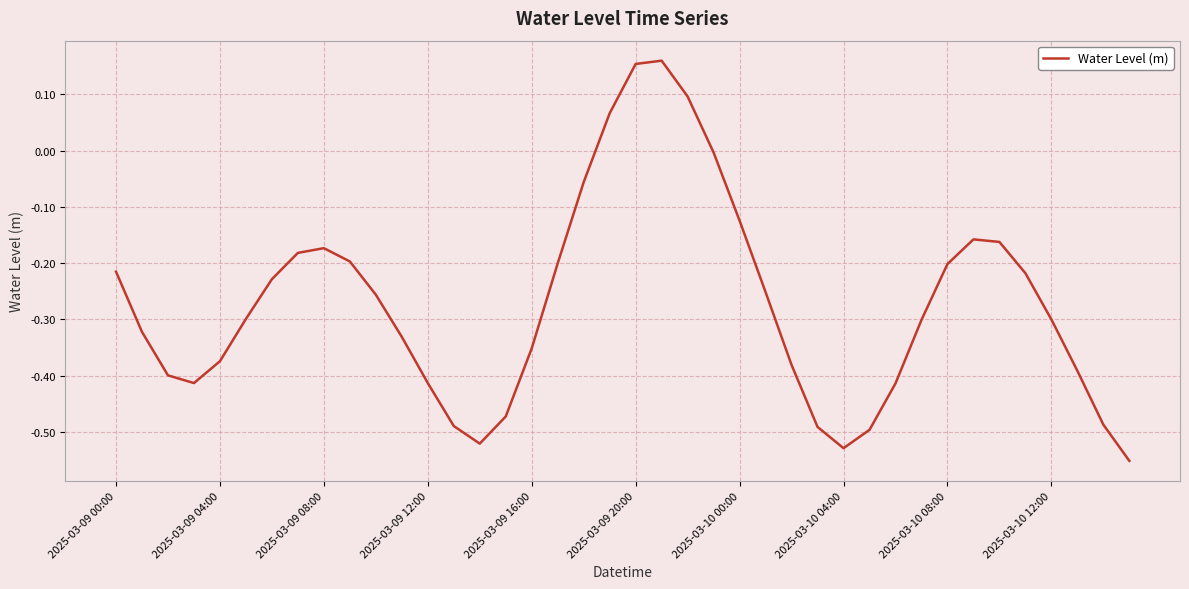

Does the chart display data point markers on the line(s)?

No